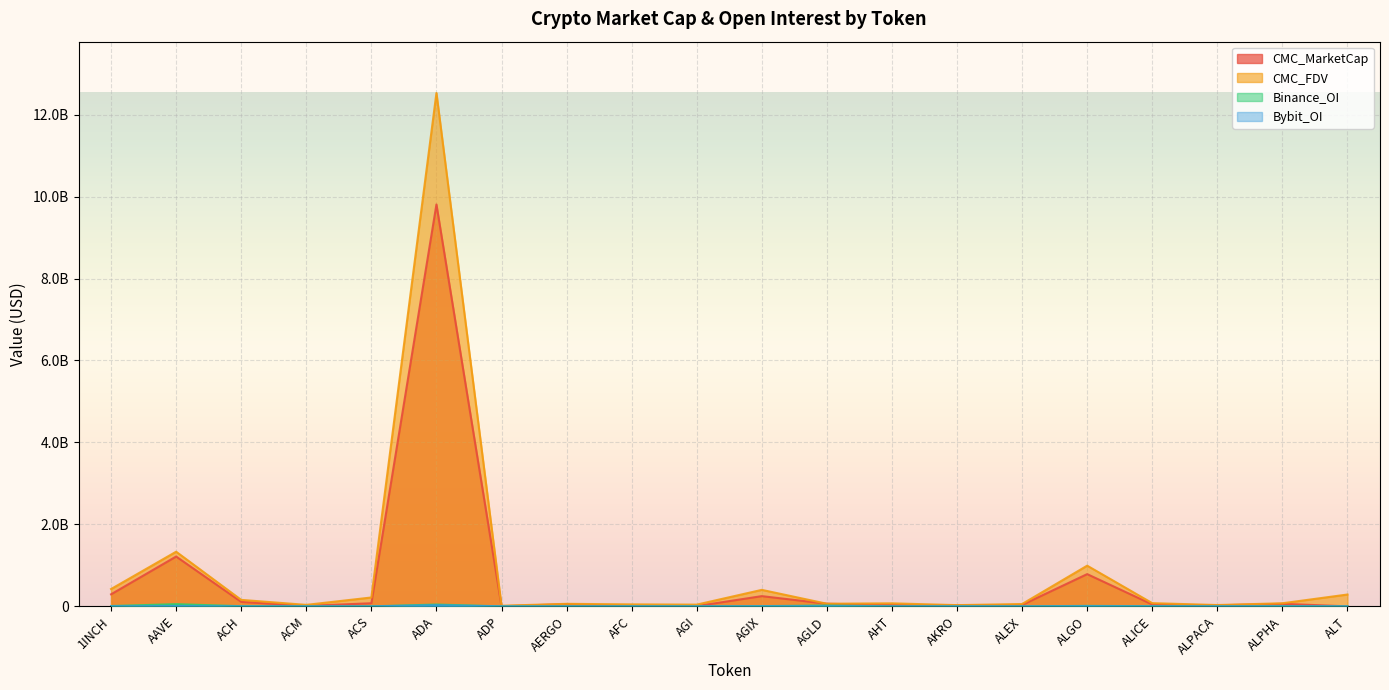

True or false: CMC_MarketCap and Binance_OI intersect in this chart.

False